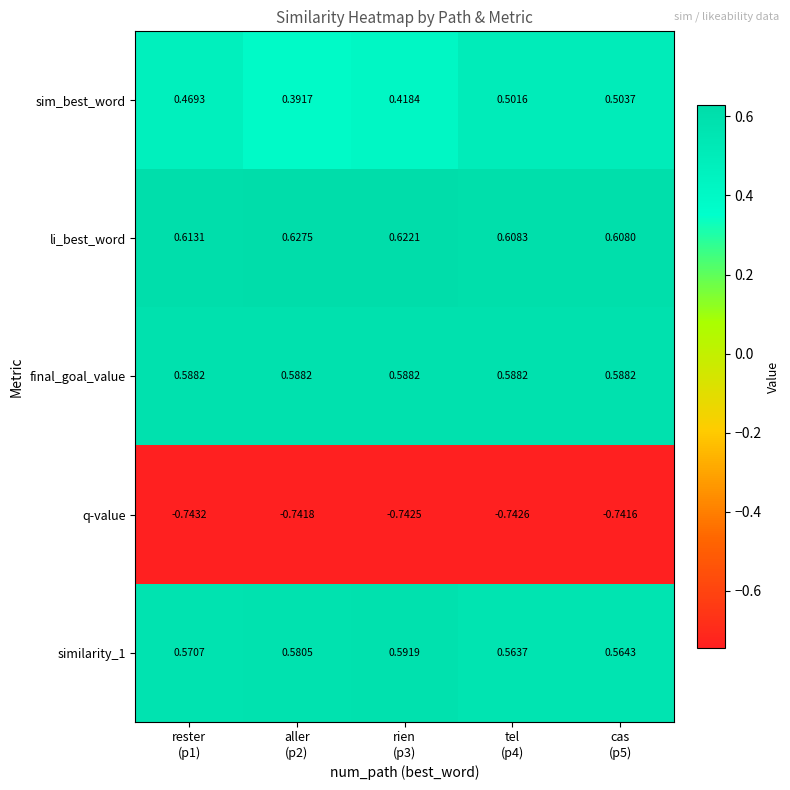

Which series has the widest spread of values?

sim_best_word